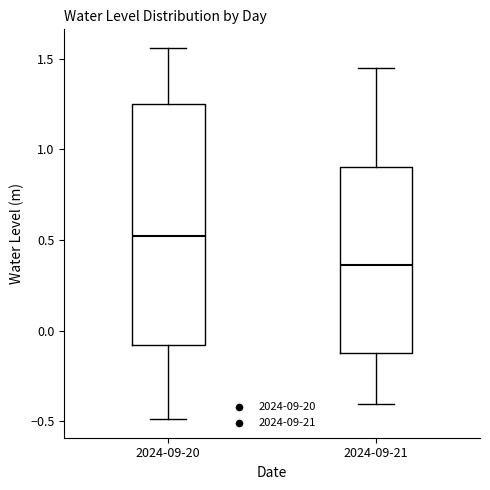

Comparing the boxes themselves (not the whiskers), which one is the tallest?

2024-09-20